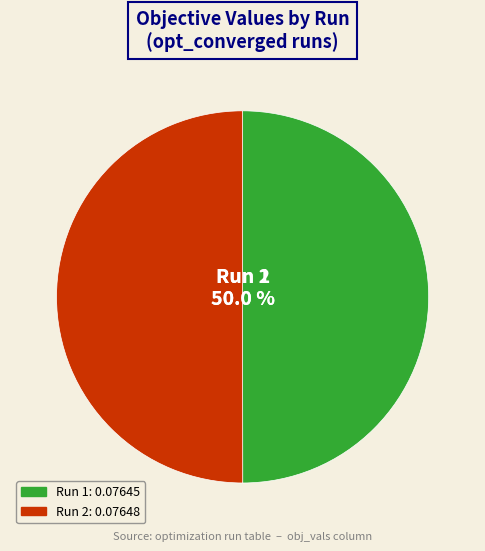

Is the sum of Run 1 and Run 2 greater than half?

Yes